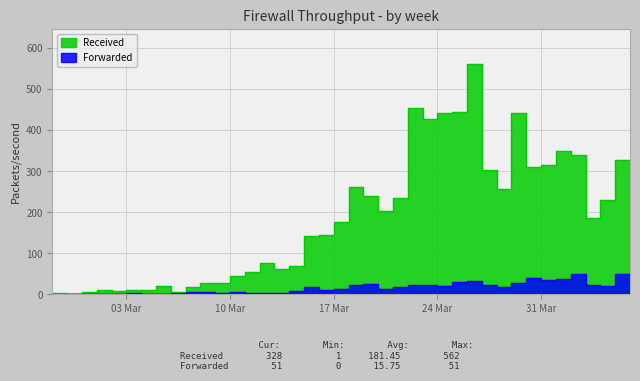

How many lines are shown in the chart?

2